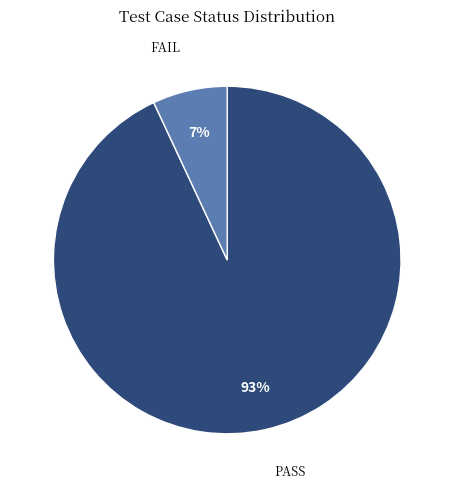

To the nearest percent, what is the difference between the PASS and FAIL slice percentages?

86%